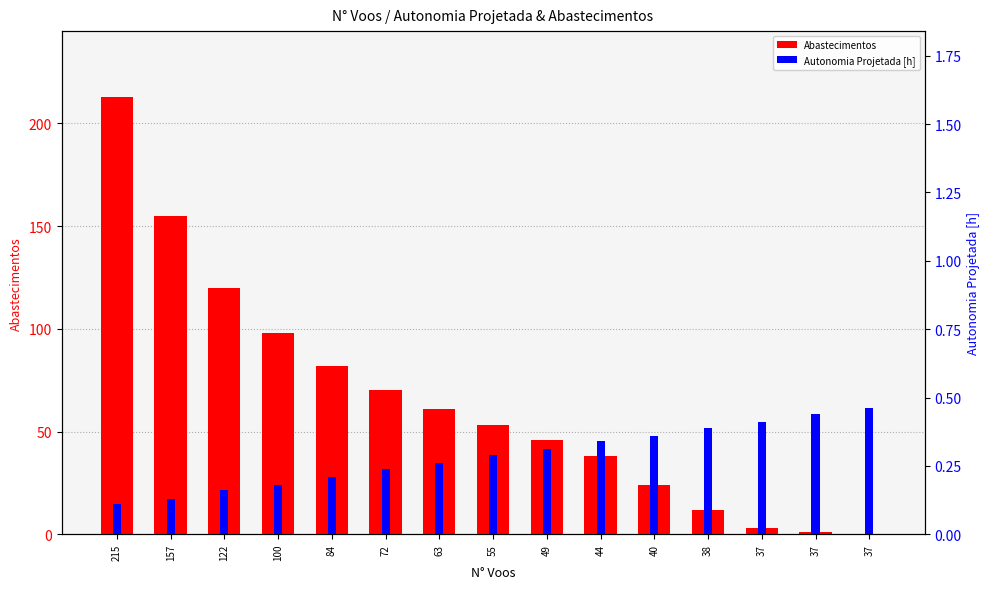

List the series in order of their peak value, highest first.

Abastecimentos, Autonomia Projetada [h]